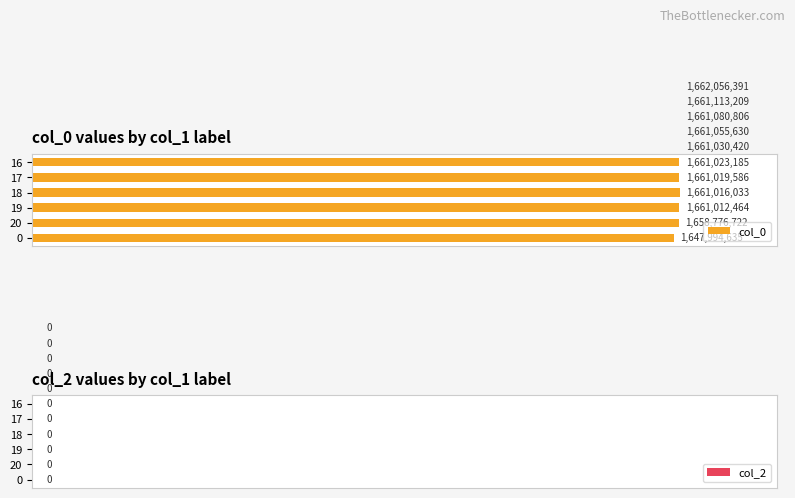

What is the difference between the second highest and minimum values in the col_0 series?

13118574.0